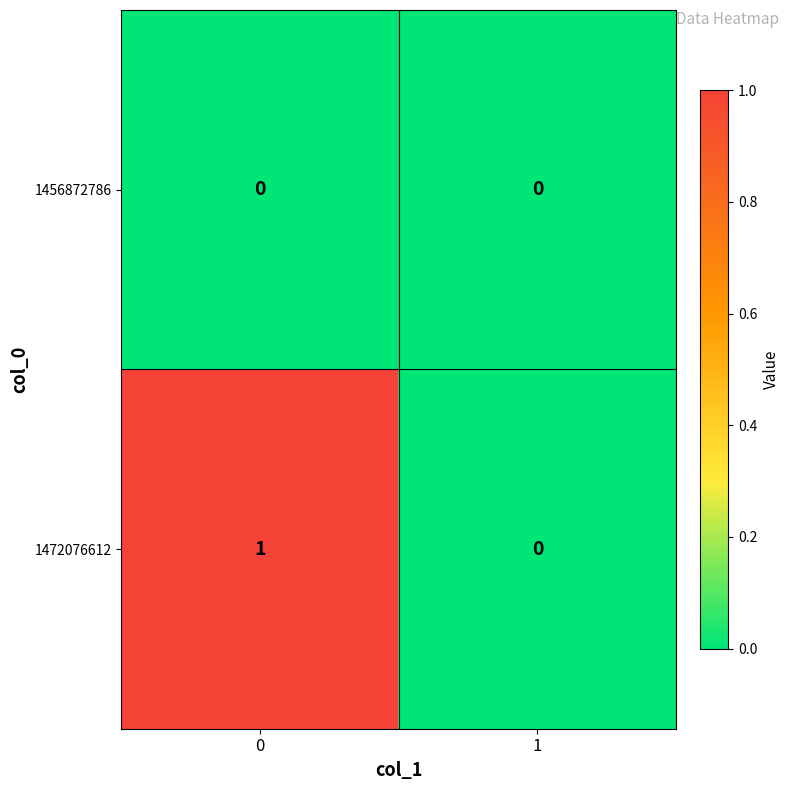

Reading left to right, extract all data points from this chart.

1456872786: 0=0	1=0
1472076612: 0=1	1=0